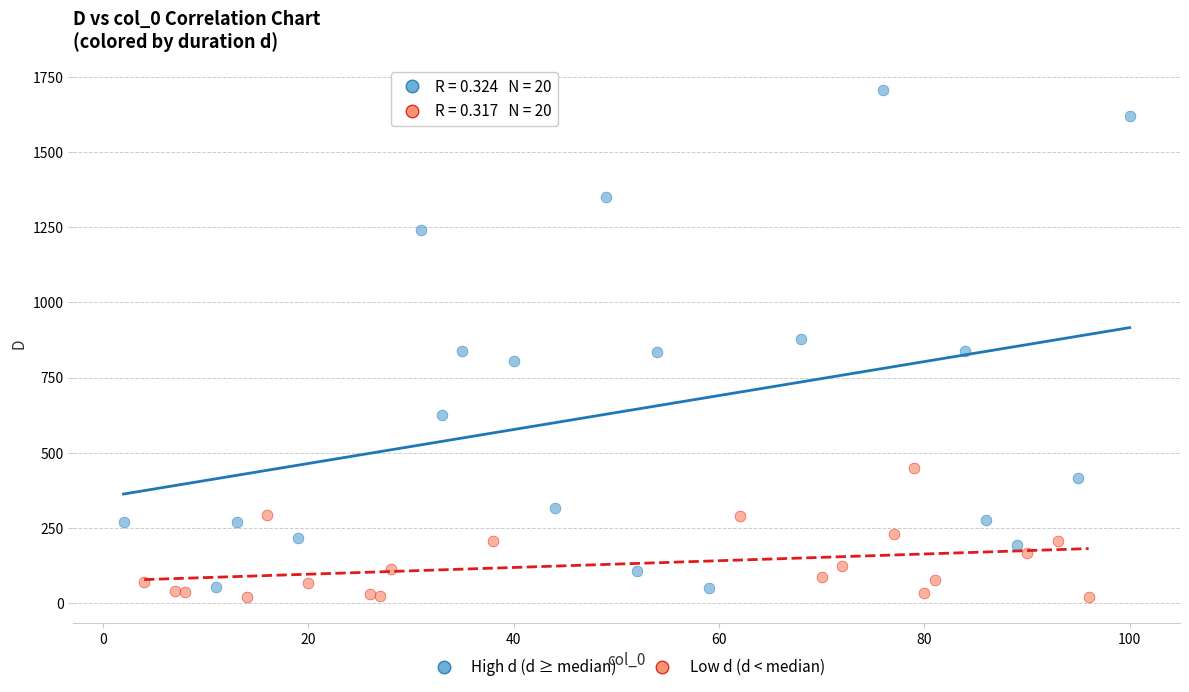

Which series has the widest spread of Y values?

High d (d ≥ median)